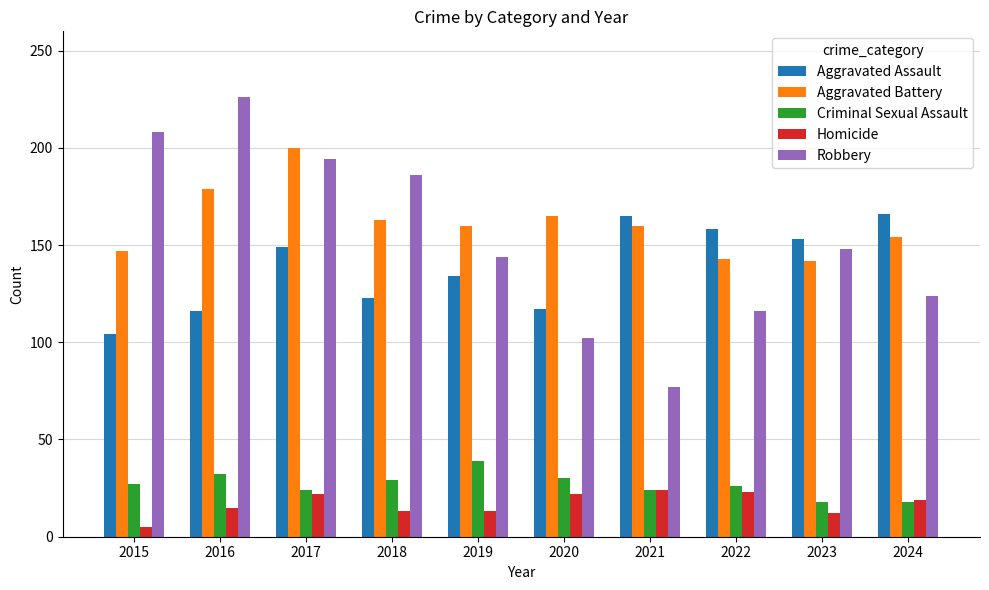

Rank the series at 2016 from lowest to highest value.

Homicide, Criminal Sexual Assault, Aggravated Assault, Aggravated Battery, Robbery